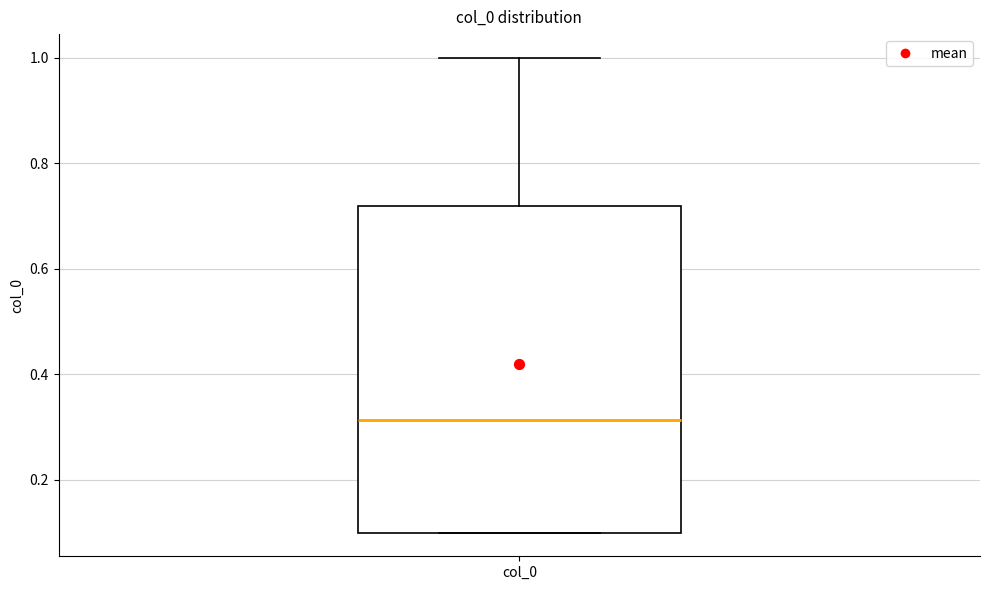

Where does the median line of the box for col_0 sit on the y-axis? The values are not printed on the chart, so give them approximately, as read against the axis.

0.32